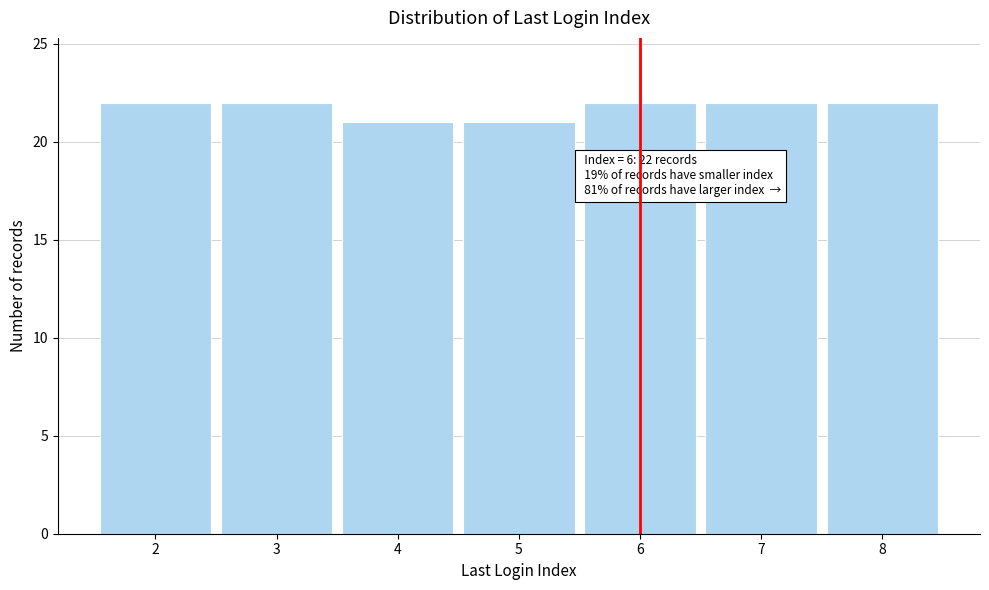

Reading left to right, transcribe all the data shown in this chart.

22	22	21	21	22	22	22